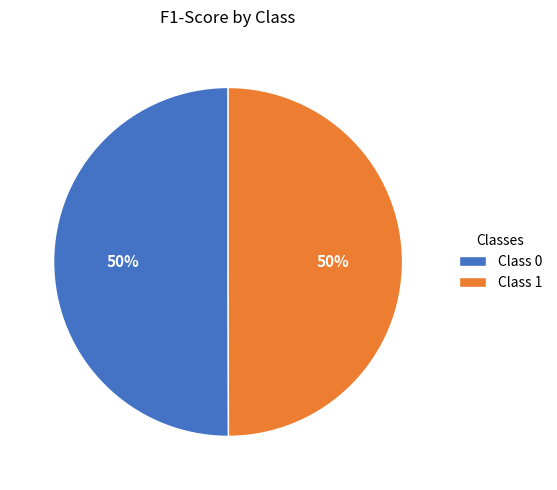

Count the number of slices in the pie.

2